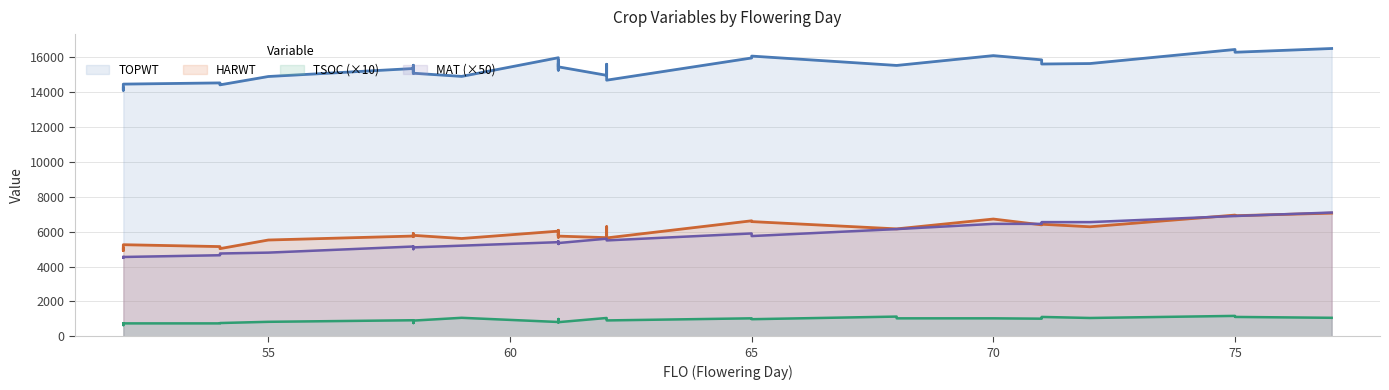

True or false: HARWT has a value of 1763 at 52.

False